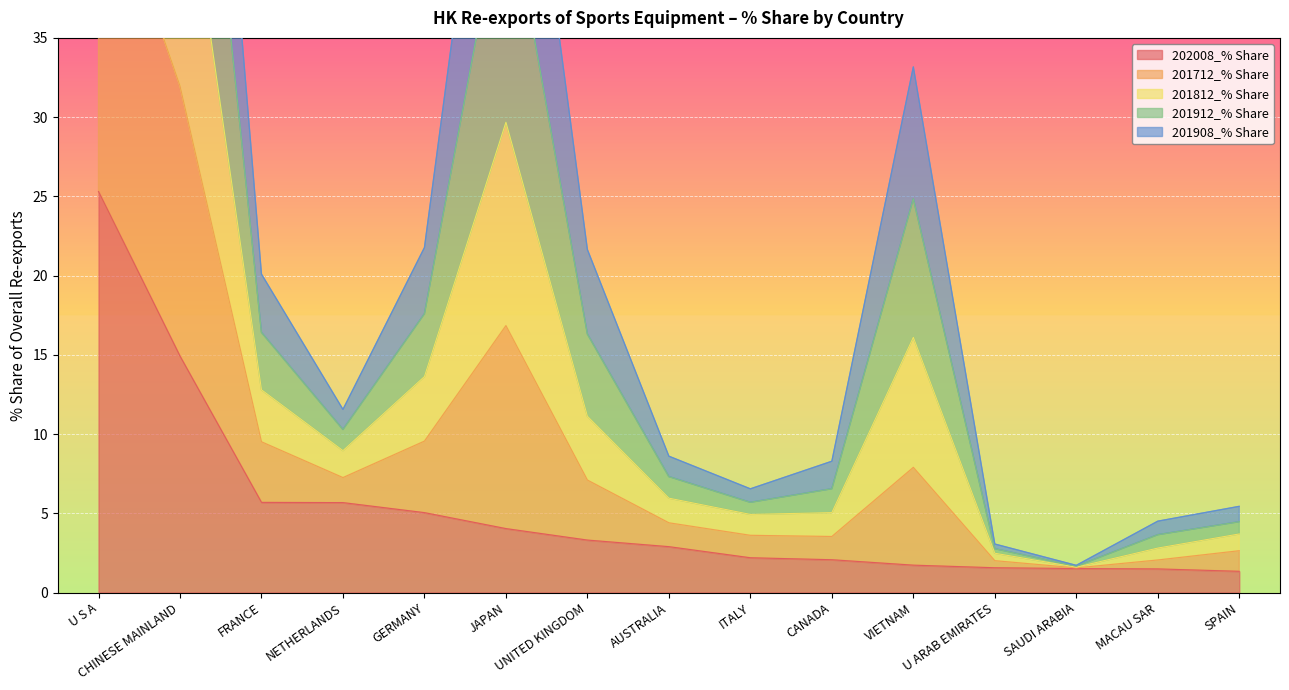

True or false: 201712_% Share and 202008_% Share intersect in this chart.

False